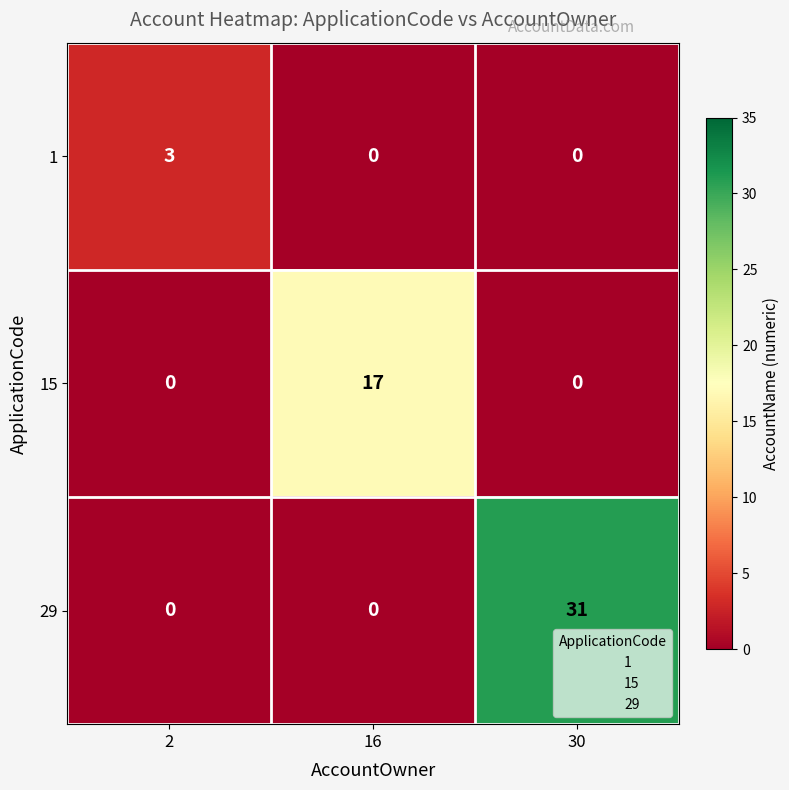

Rank the series by their maximum value, from highest to lowest.

29, 15, 1